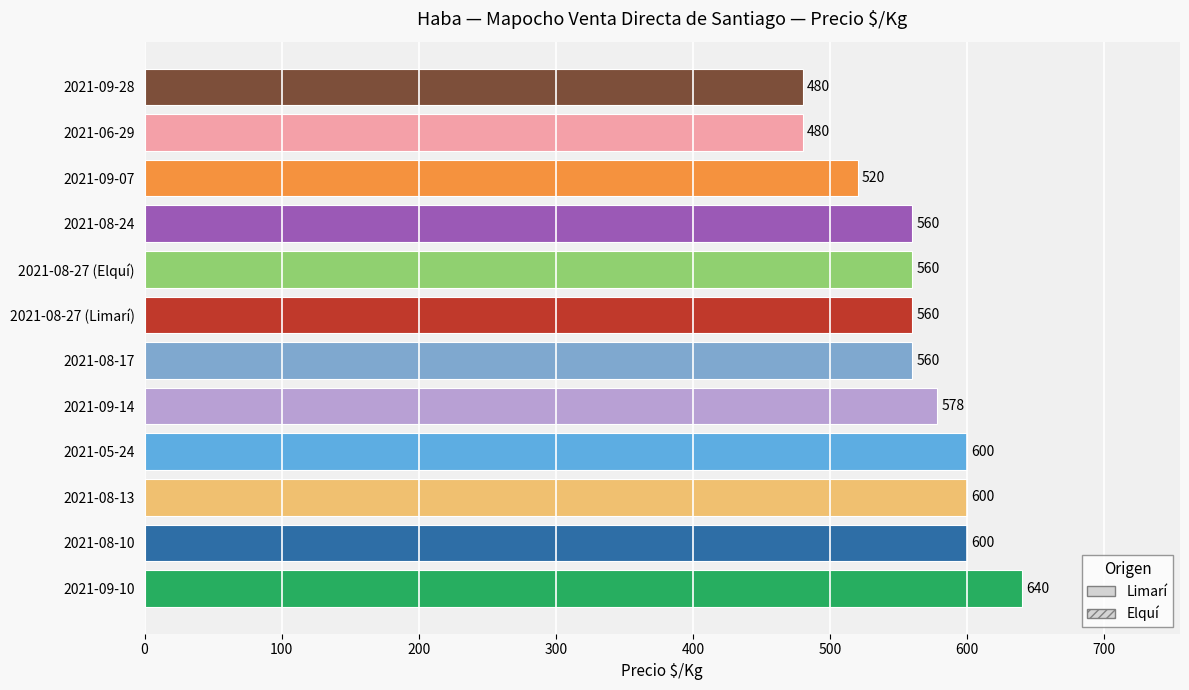

Count the number of data series in this chart.

1